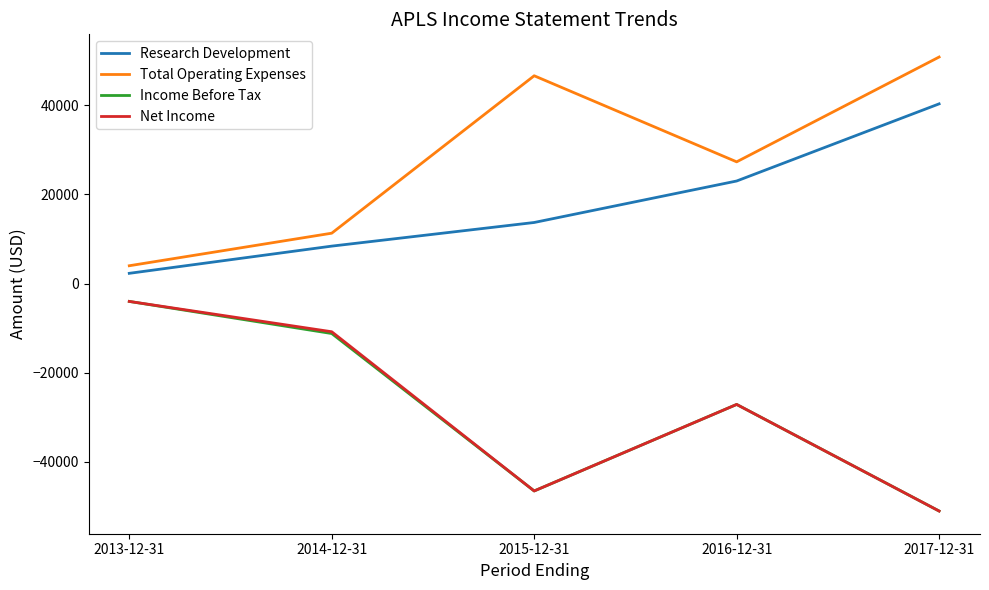

List the labels in order of Total Operating Expenses value, smallest first.

2013-12-31, 2014-12-31, 2016-12-31, 2015-12-31, 2017-12-31